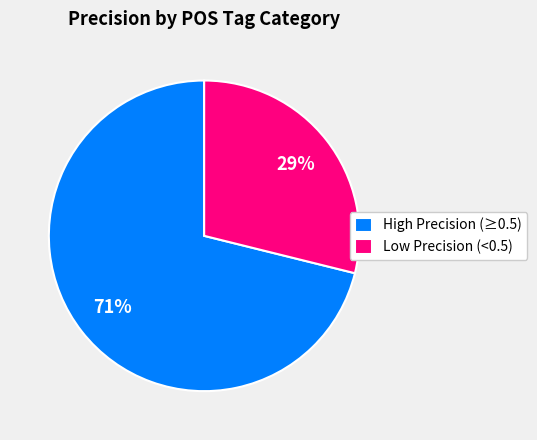

Approximately how many times larger is the value at Low Precision (<0.5) compared to High Precision (≥0.5)?

0.4